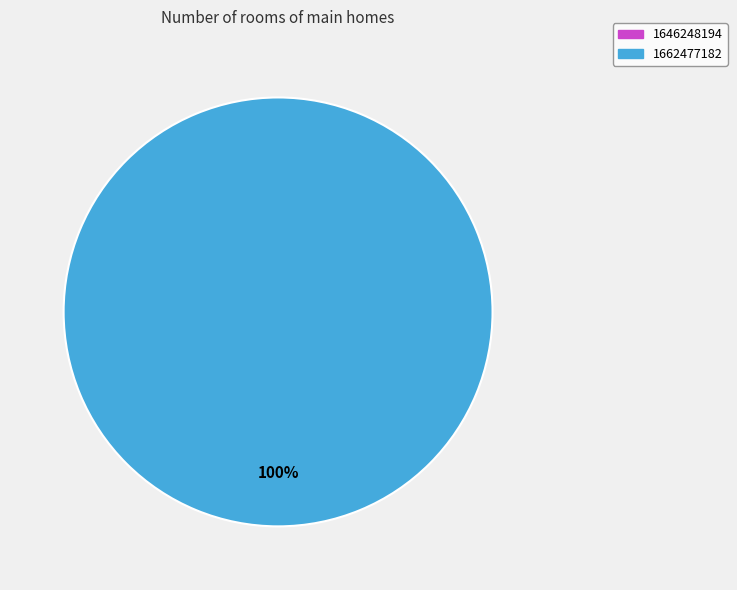

Between 1662477182 and 1646248194, which is larger?

1662477182